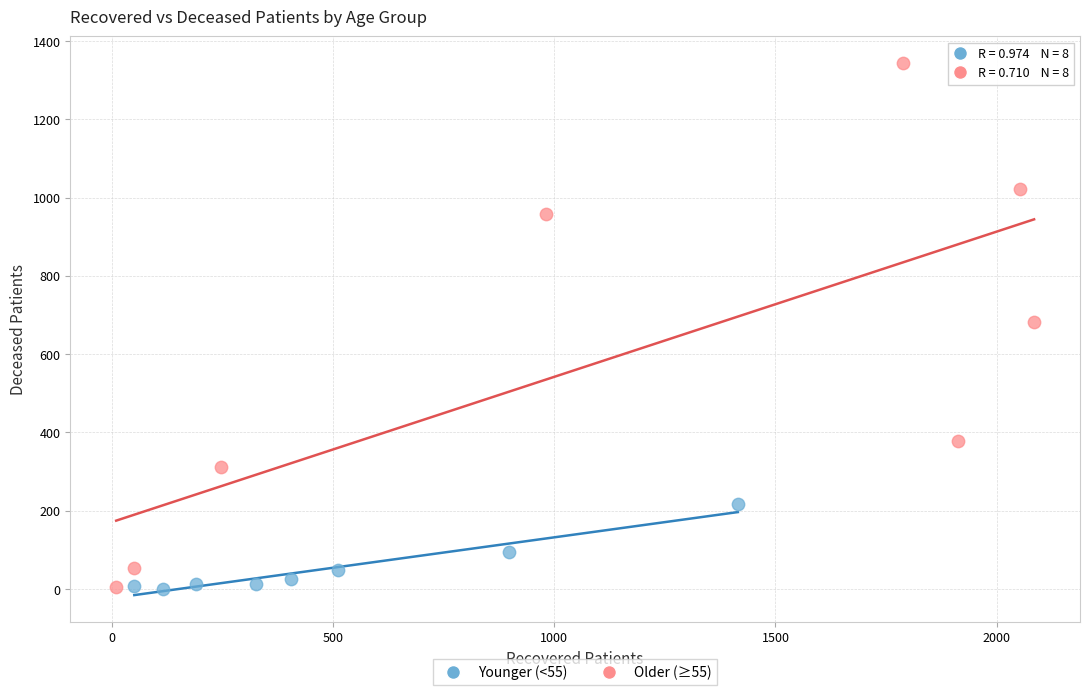

Which series contains the highest Y value?

Older (≥55)